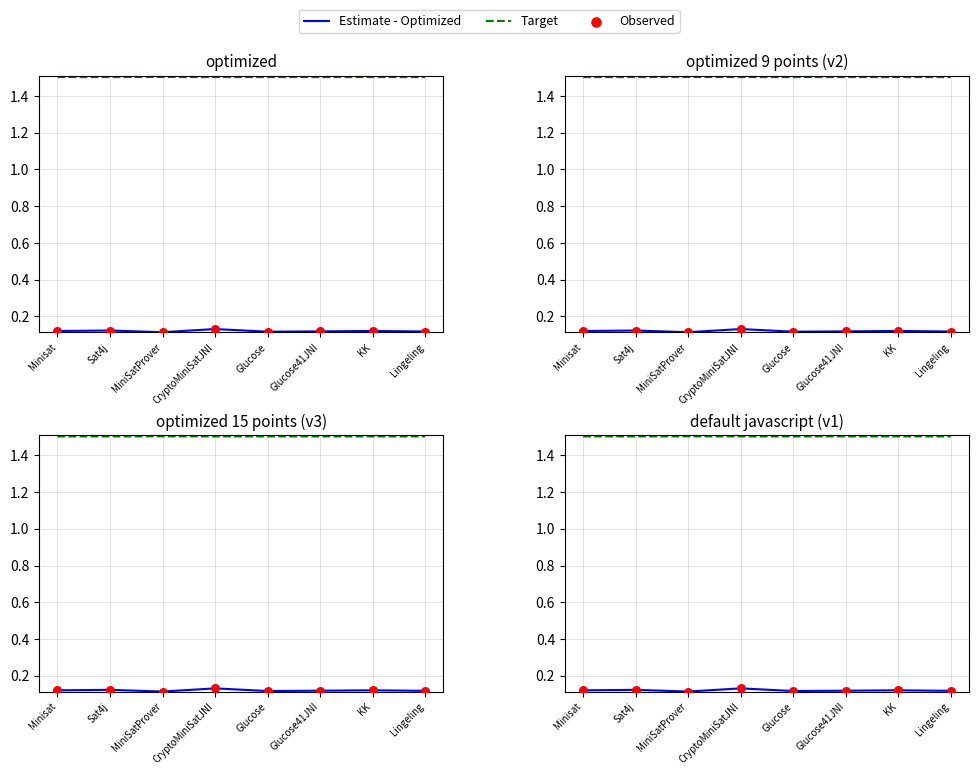

Is the value of Observed at Glucose greater than the value of Target at Lingeling?

No